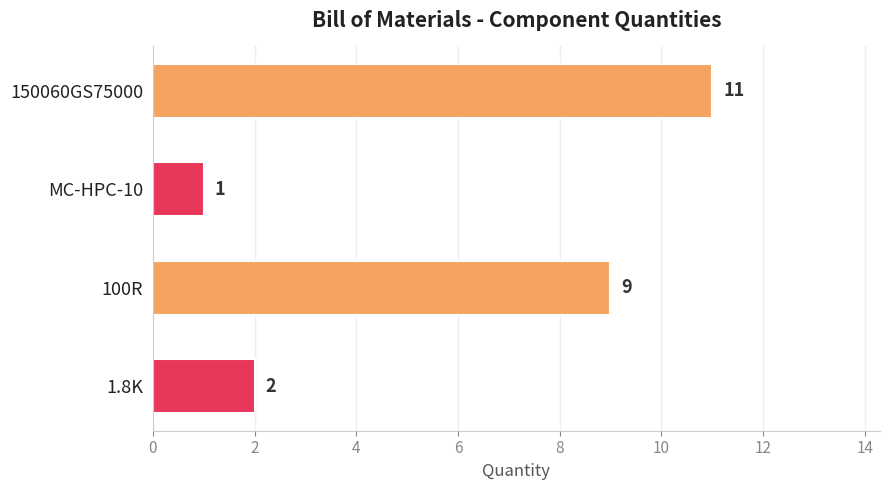

Where is the data nearest to the value 6?

100R